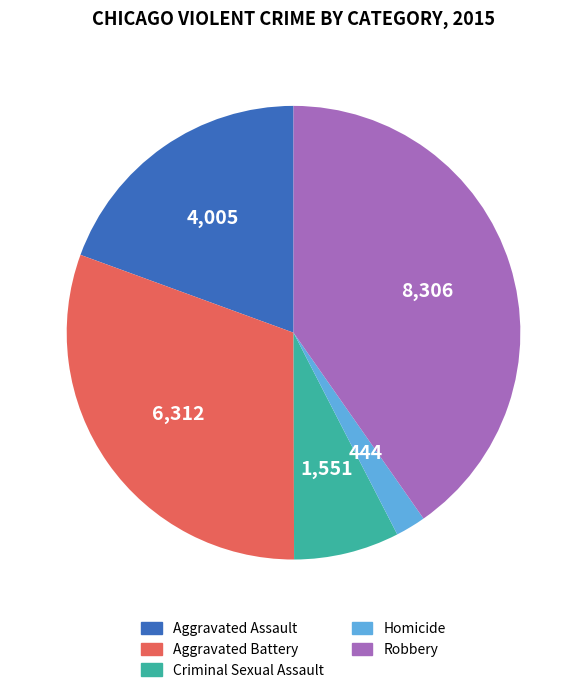

Is Homicide the majority of the pie?

No